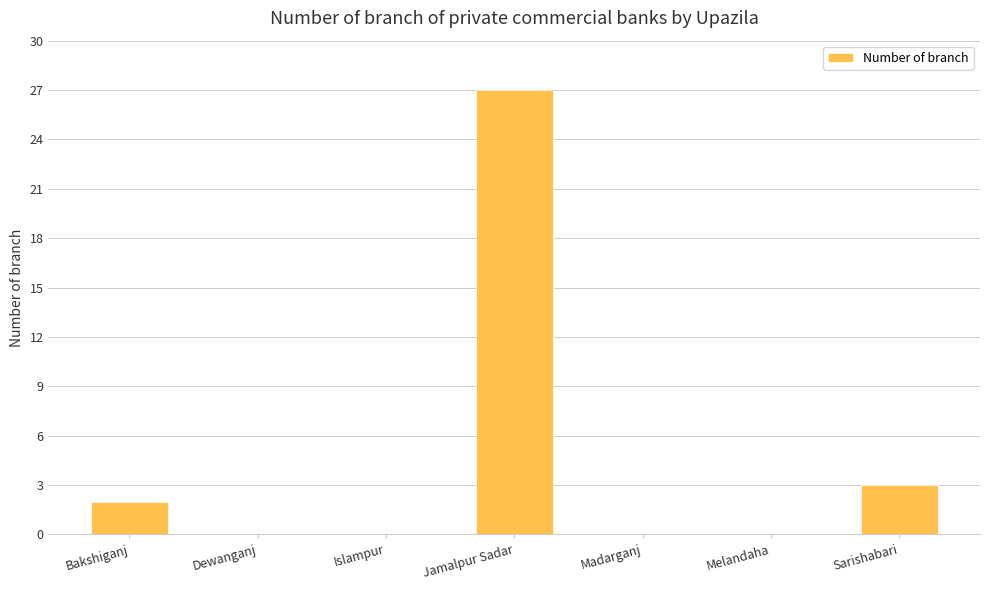

What is the greatest value displayed?

27